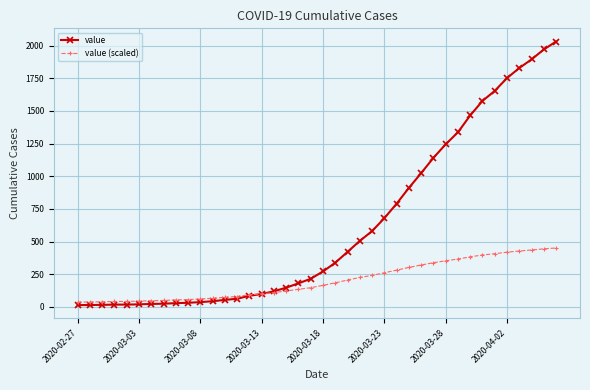

Rank the series by their maximum value, from highest to lowest.

value, value (scaled)